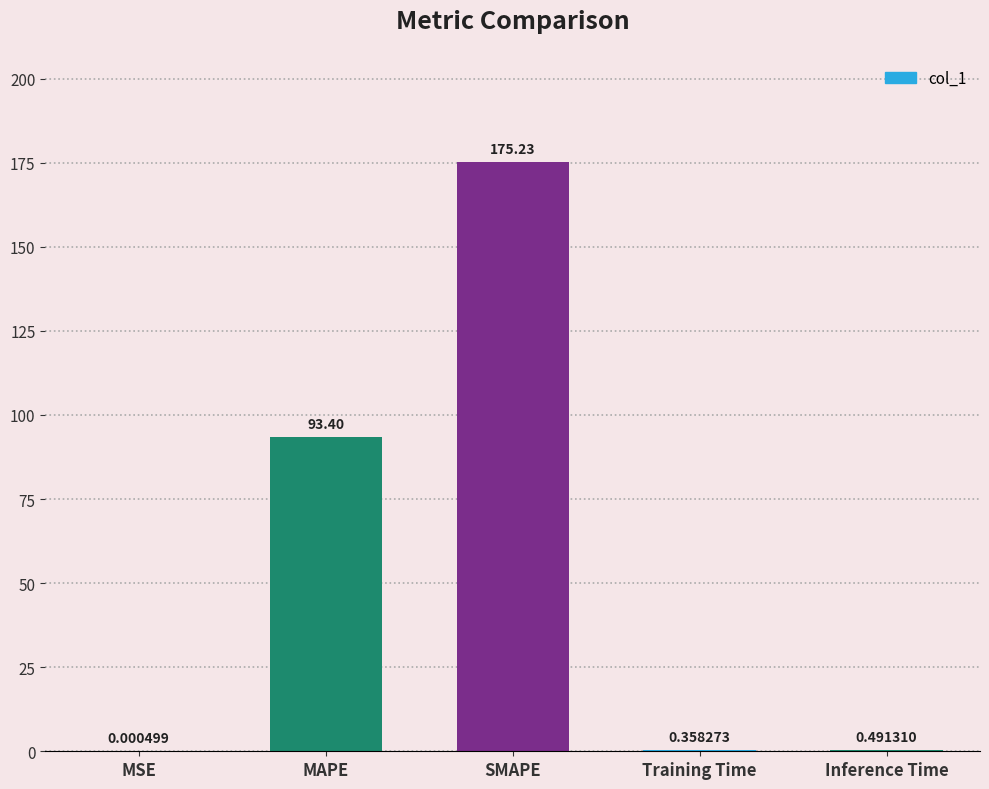

What is the sum of the values at MAPE and Training Time?

93.8